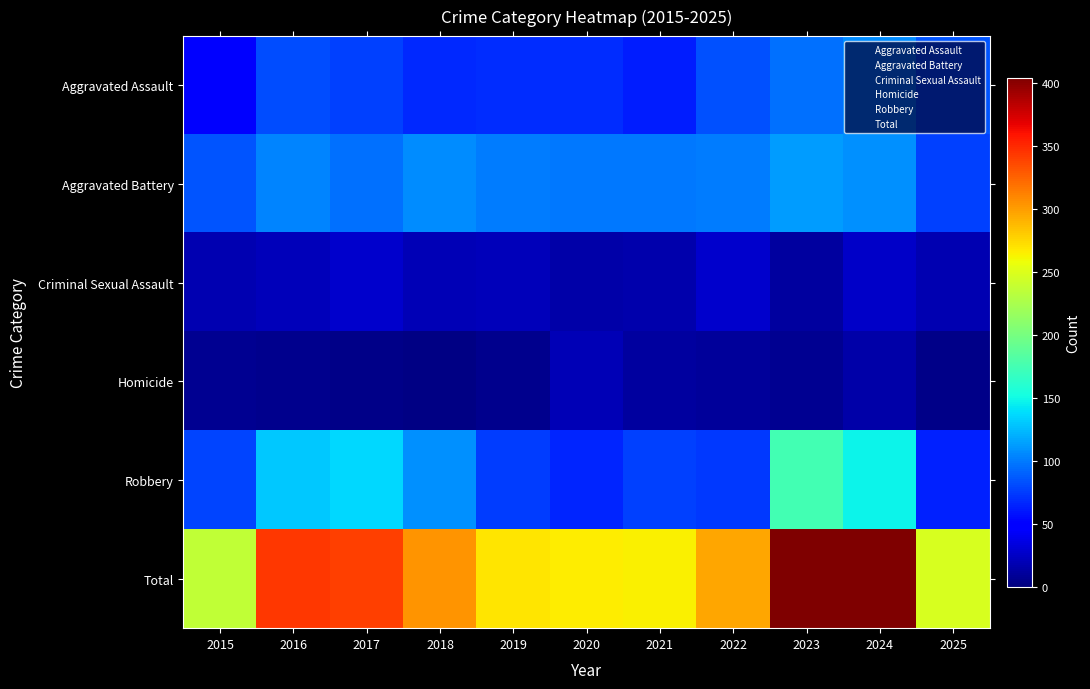

Count the number of data series in this chart.

6